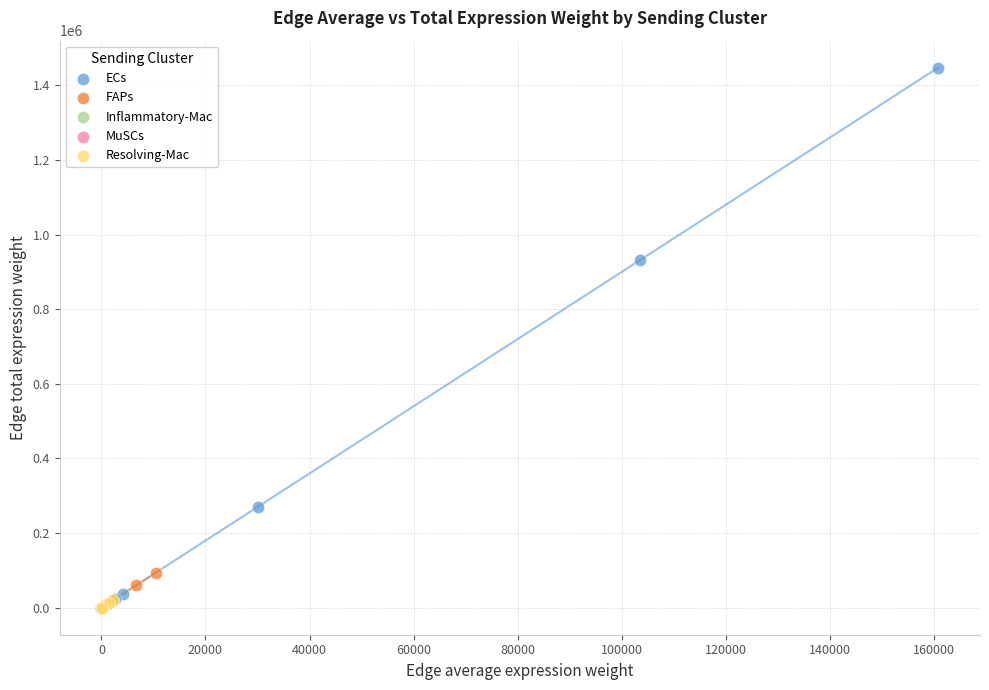

Which series has the widest spread of Y values?

ECs